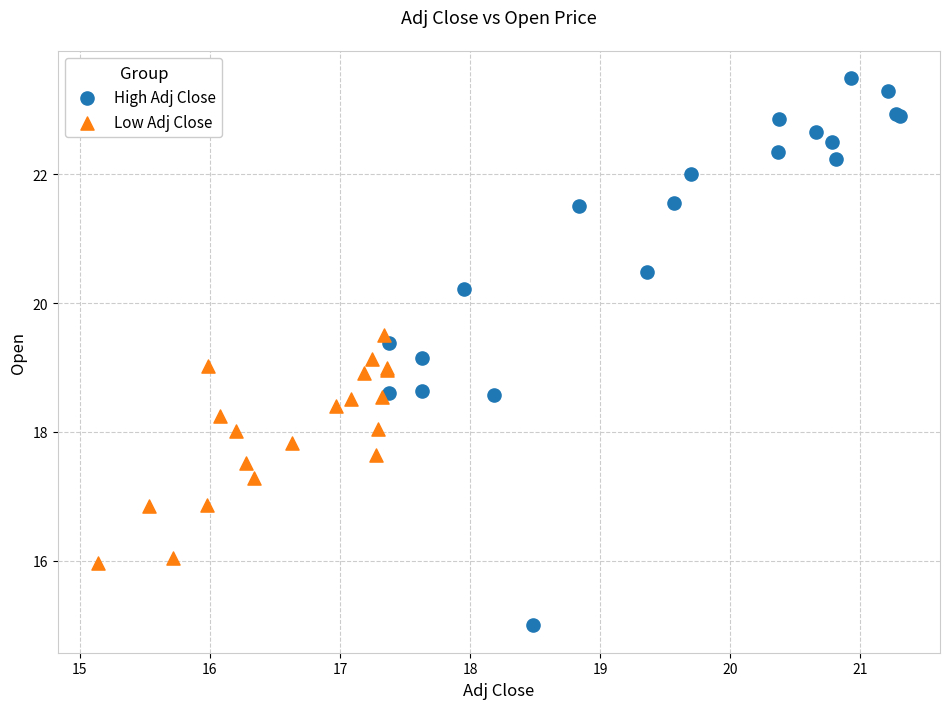

Which series contains the highest Y value?

High Adj Close